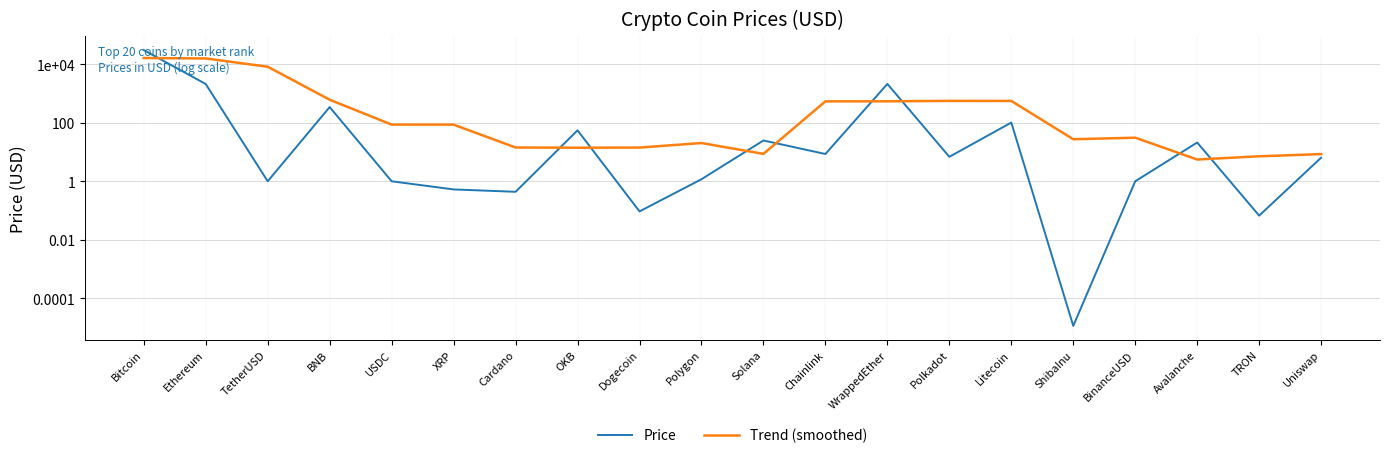

The value of Price at Cardano is 0.6. True or false?

False